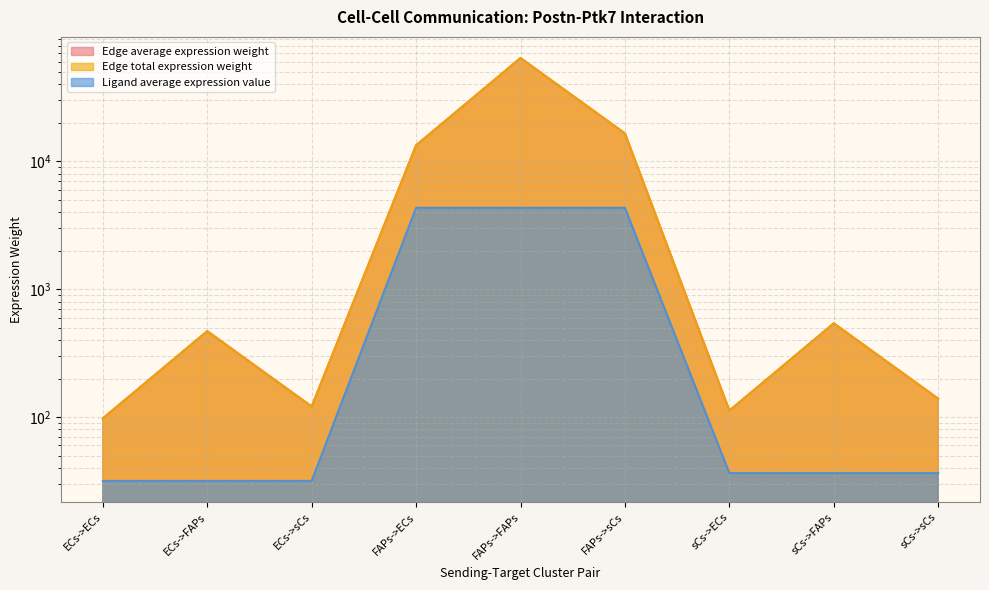

What position from the right is sCs->FAPs?

2